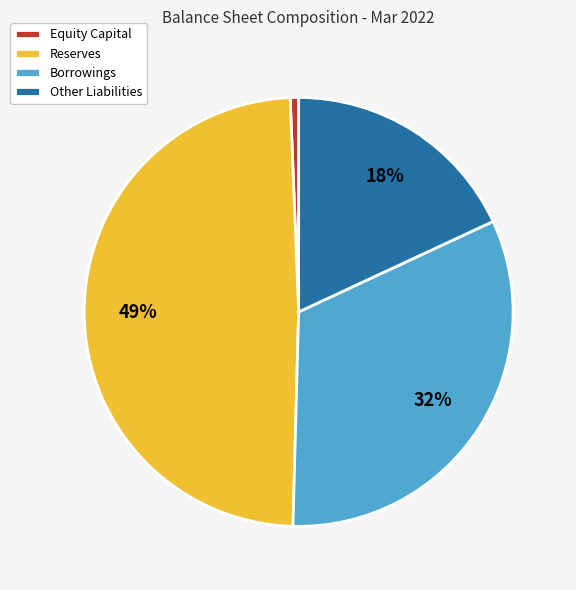

Does Other Liabilities represent more than half of the total?

No